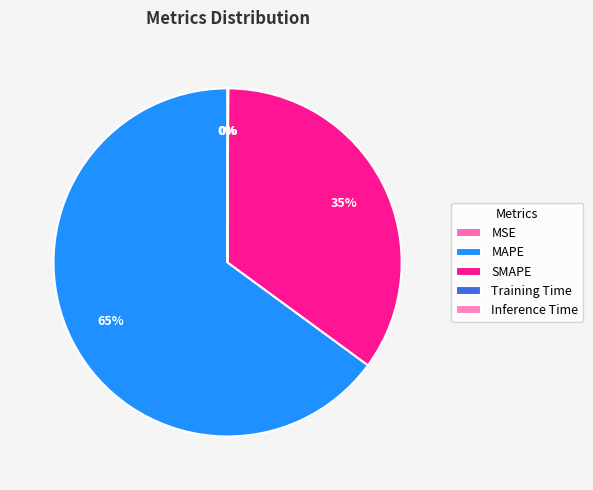

Rank the categories by value from lowest to highest.

MSE, Training Time, Inference Time, SMAPE, MAPE